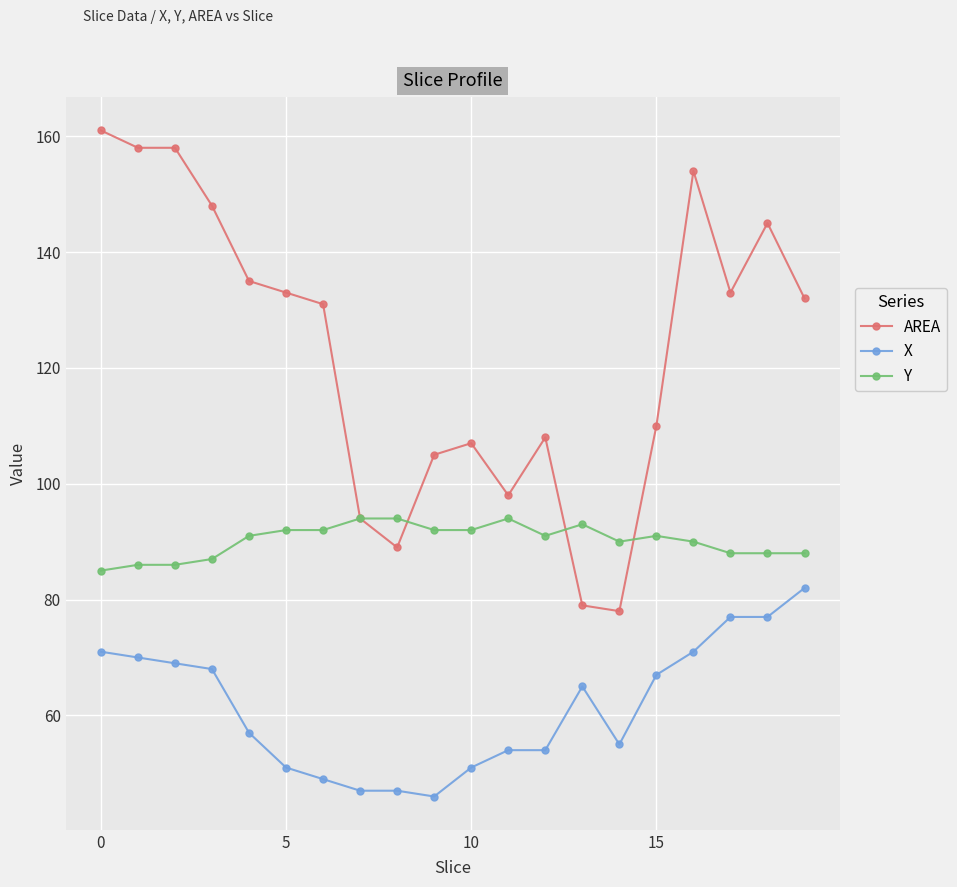

What is the lowest value of the Y series?

85